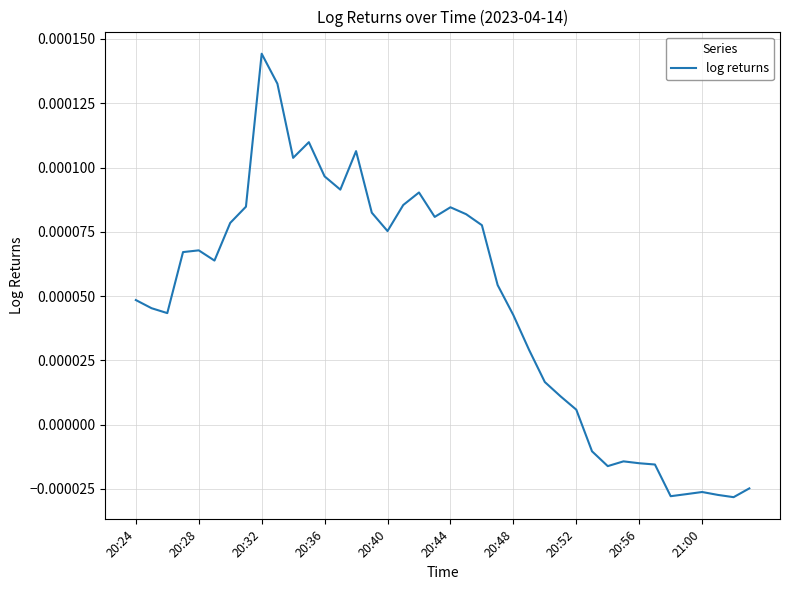

Does the chart have visible grid lines?

Yes